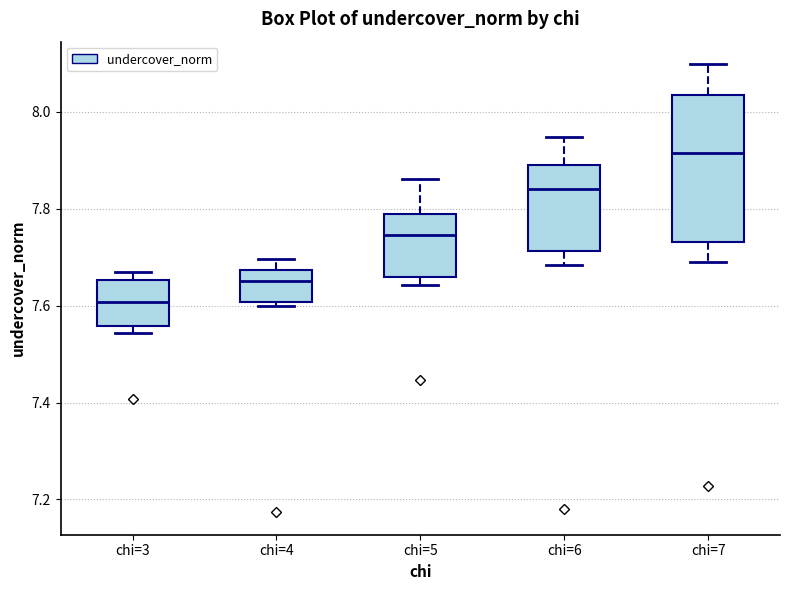

Which box's median line is the lowest?

chi=3